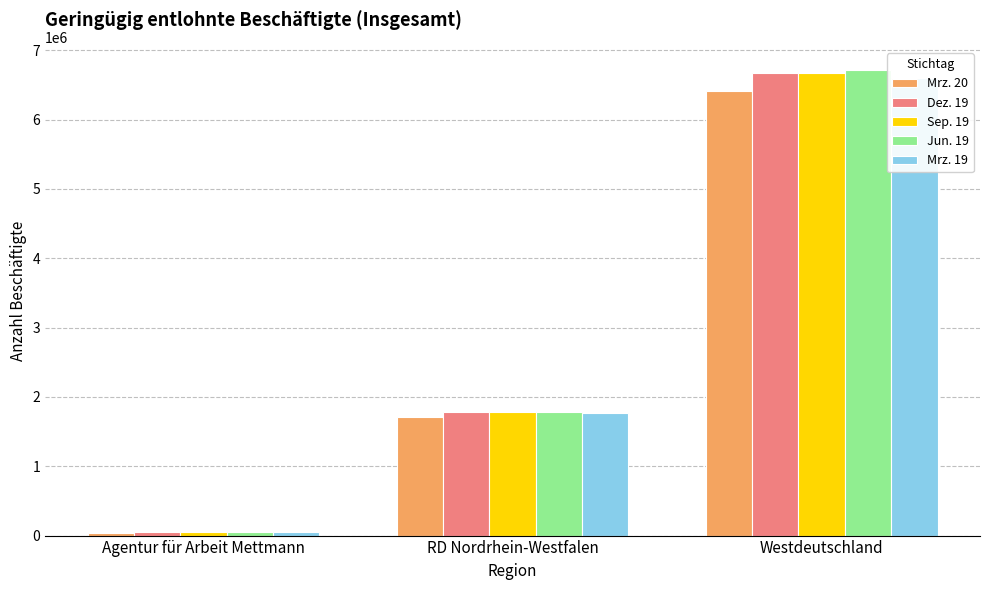

What is the total value across all series at Westdeutschland?

33063084